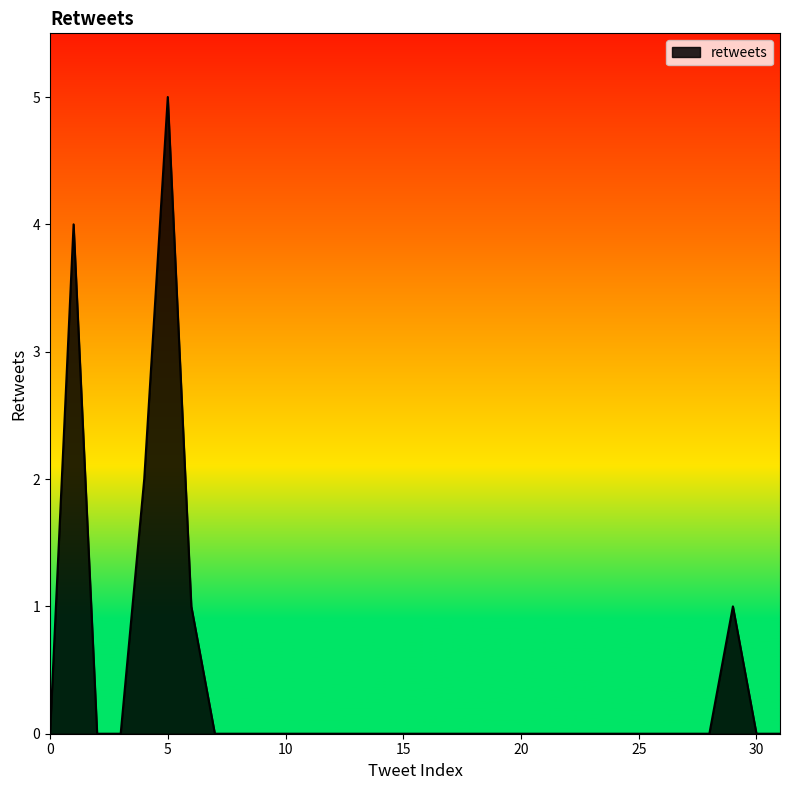

What is the maximum value shown in the chart?

5